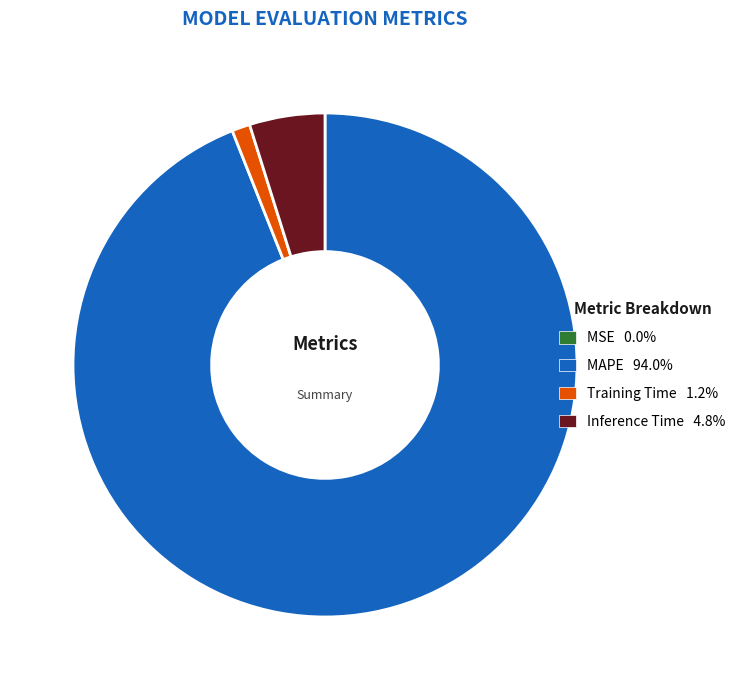

Which category has the biggest portion of the pie?

MAPE